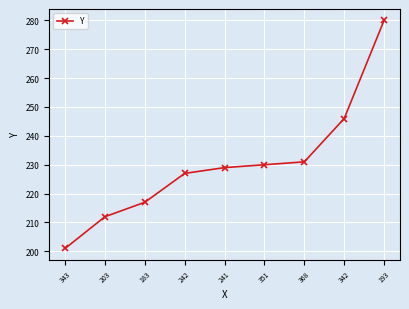

What is the sum of all values?

2073